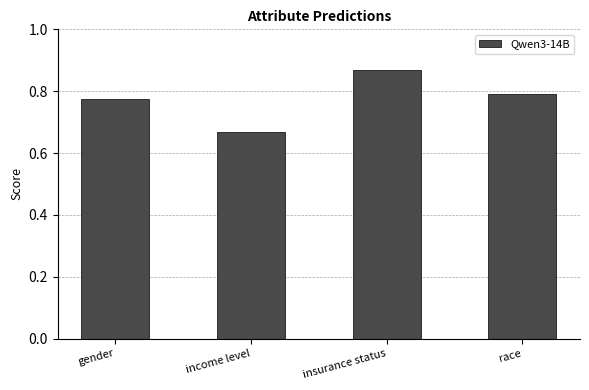

How many bars are there in total?

4